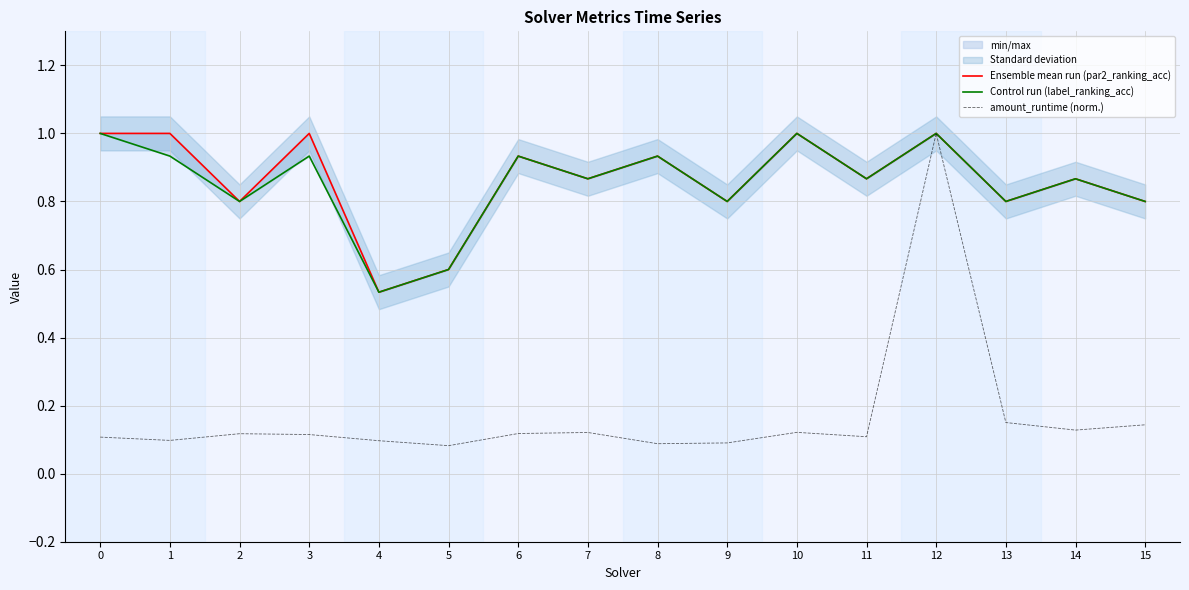

True or false: amount_runtime (norm.) and Ensemble mean run (par2_ranking_acc) cross at least once.

False